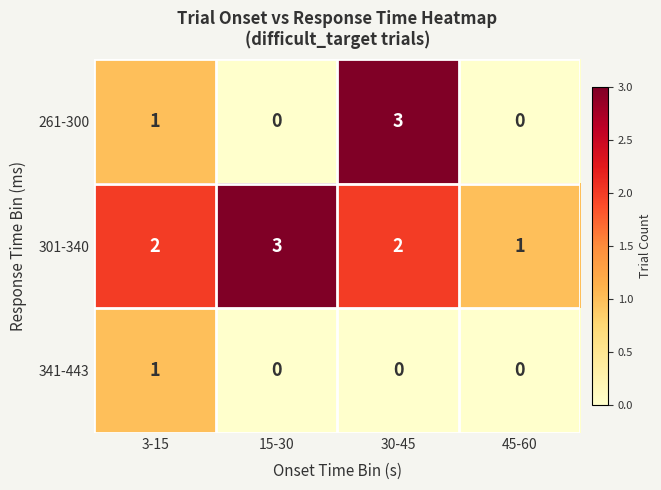

Which series has the widest spread of values?

261-300